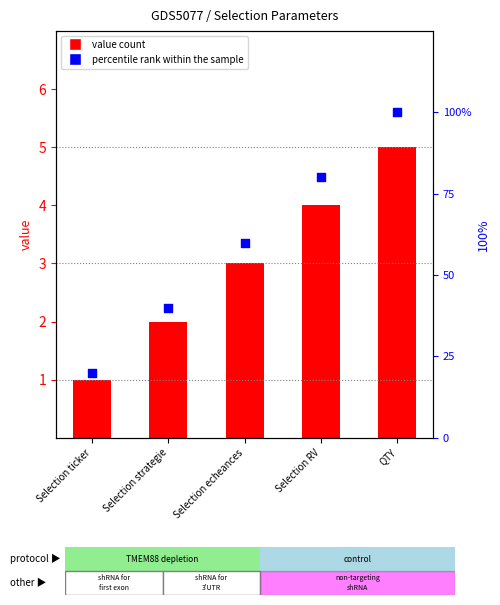

Is the value of percentile rank at Selection ticker greater than the value of Selection ticker at Selection strategie?

Yes